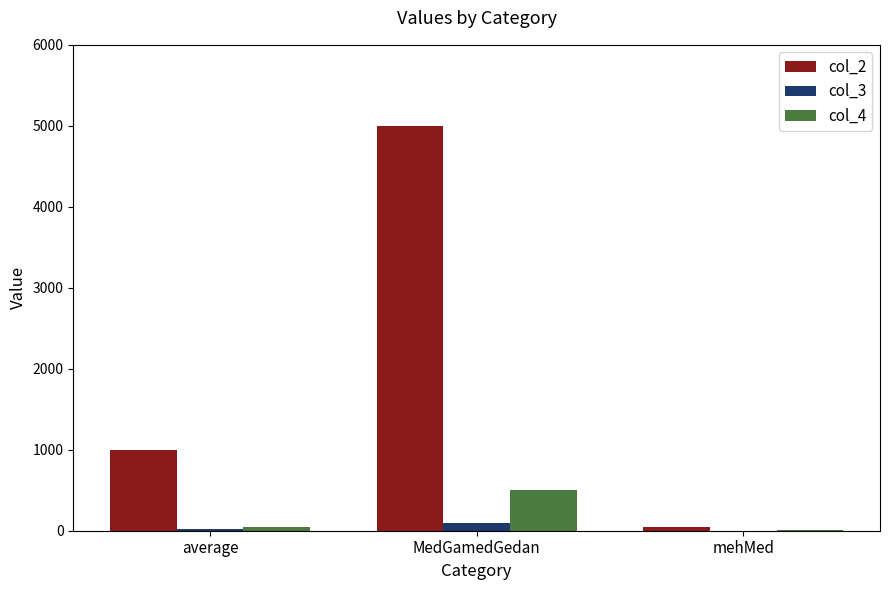

Is it true that col_4 equals 500 at MedGamedGedan?

True